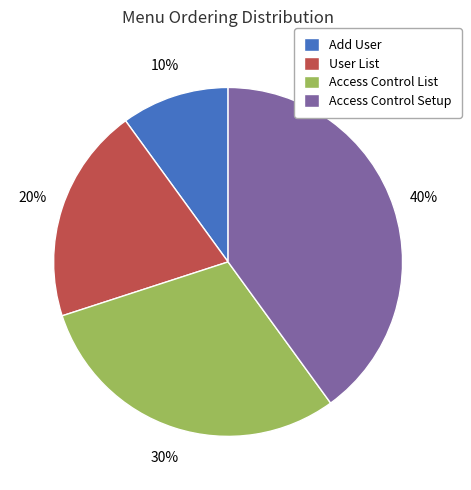

Rank the categories by value from highest to lowest.

Access Control Setup, Access Control List, User List, Add User